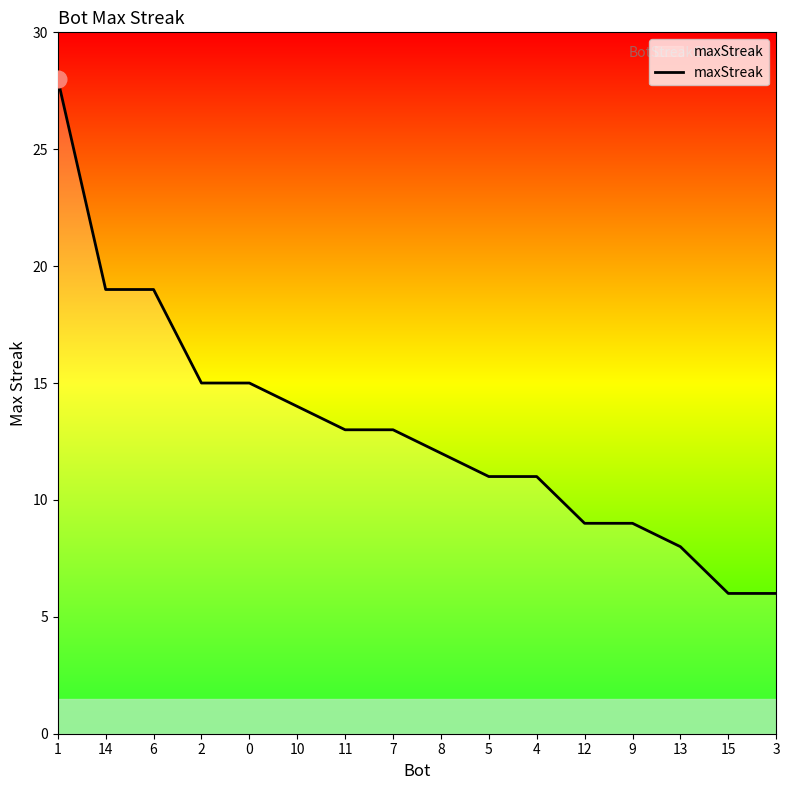

The value at 4 is 11. True or false?

True